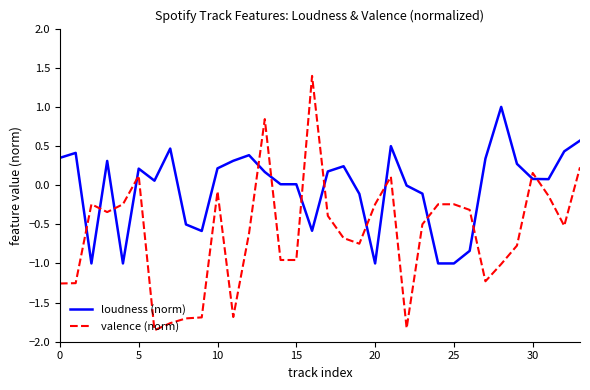

Which series has the largest total across all categories?

loudness (norm)